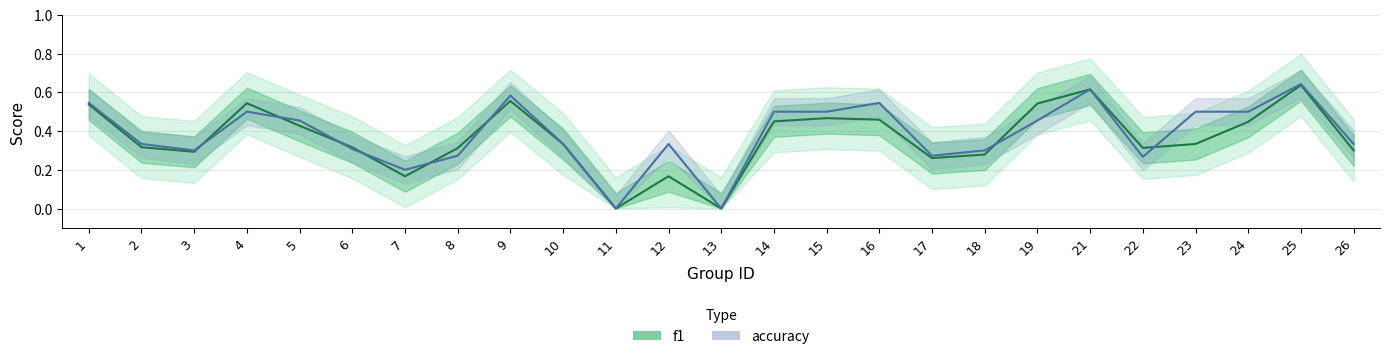

How many times do accuracy and f1 cross each other?

8